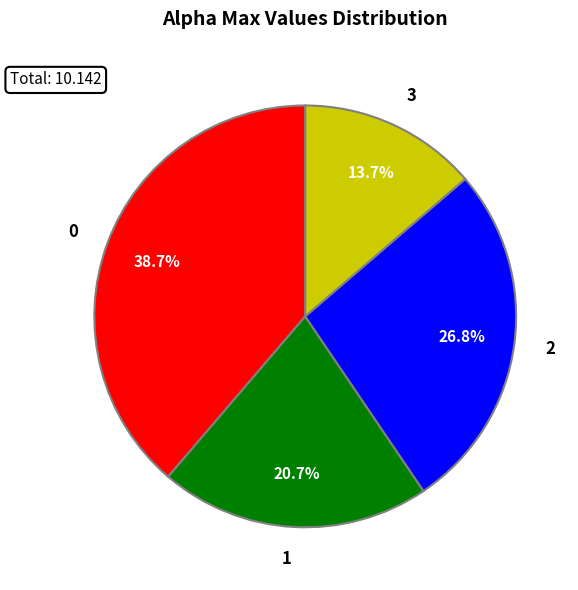

Does any single category account for the majority?

No